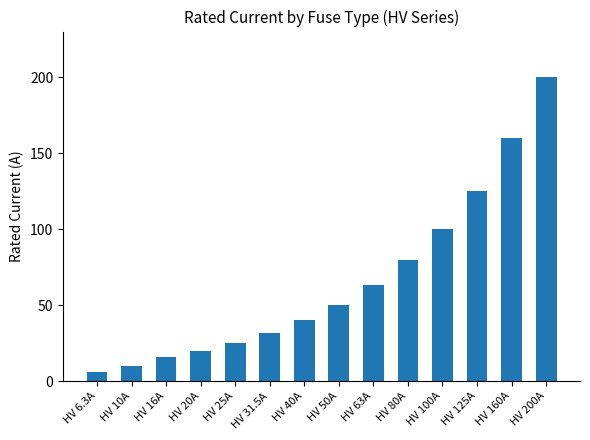

What is the ratio of the value at HV 31.5A to the value at HV 80A?

0.4